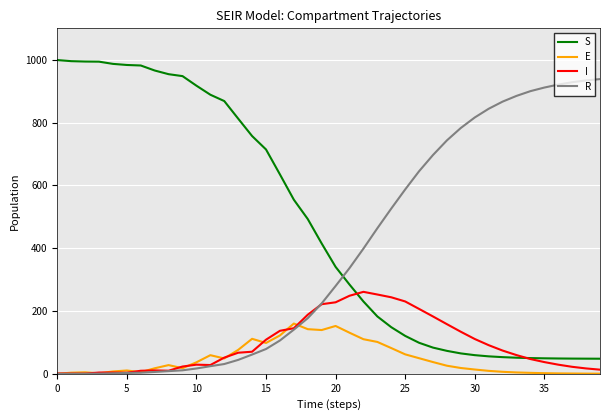

List the series in order of their peak value, highest first.

S, R, I, E